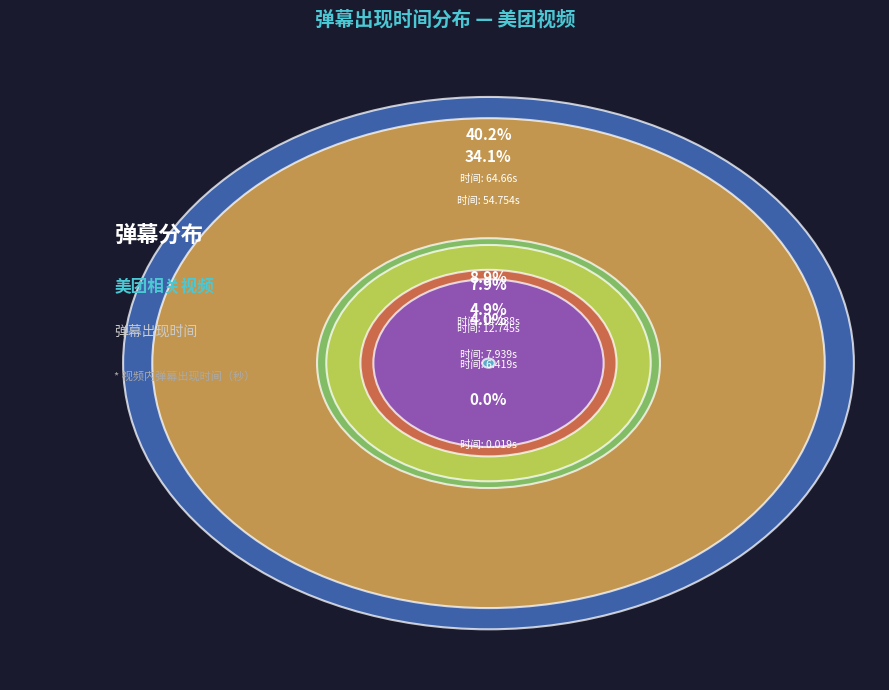

Rank the categories by value from lowest to highest.

0.019, 6.419, 7.939, 12.745, 14.238, 54.754, 64.66